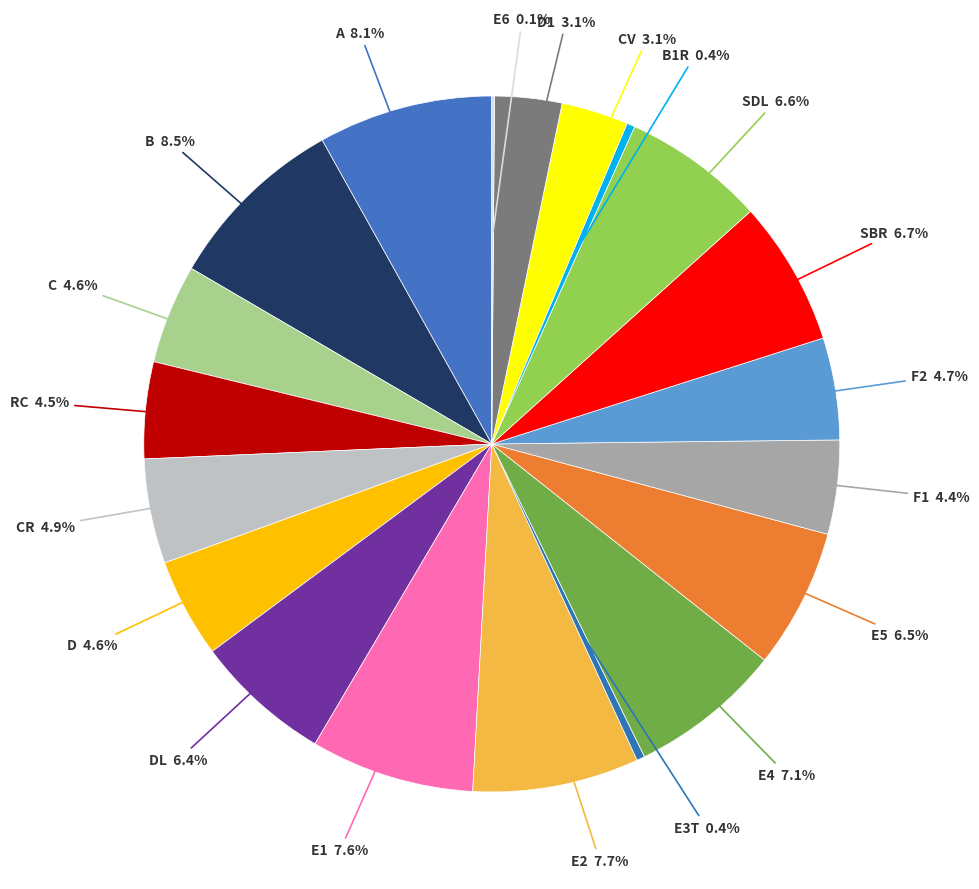

To the nearest percent, what is the difference between the E5 and E2 slice percentages?

1%